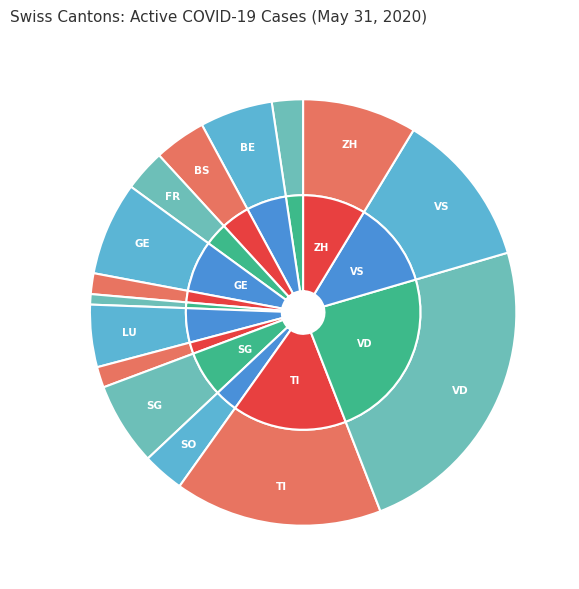

To the nearest percent, what percentage of the pie is VS?

12%